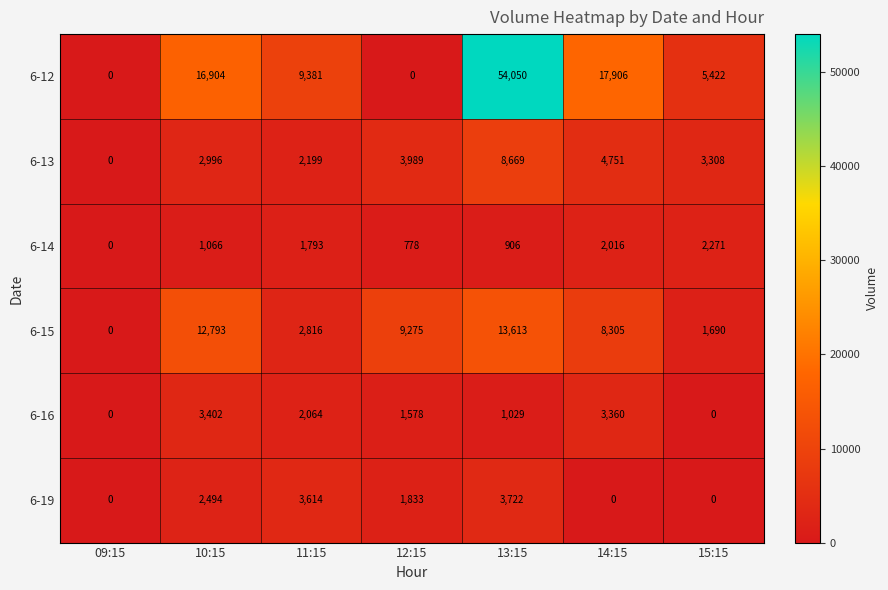

At which category does the chart reach its peak across all series?

13:15